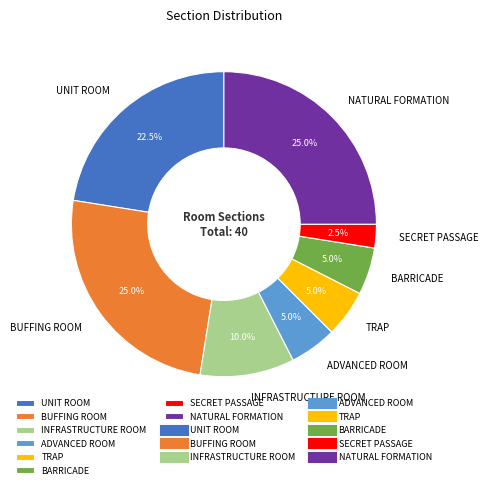

Does ADVANCED ROOM represent more than half of the total?

No